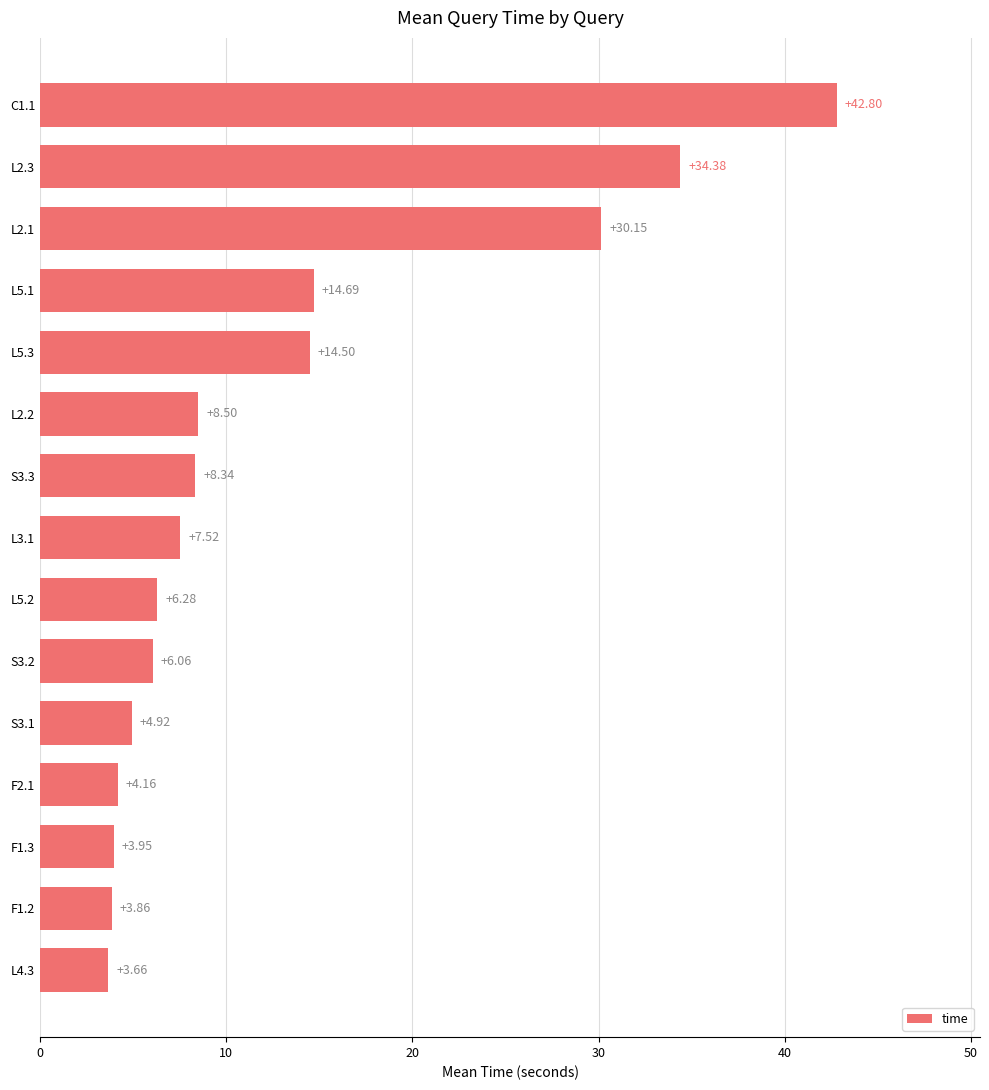

Rank the categories by value from lowest to highest.

L4.3, F1.2, F1.3, F2.1, S3.1, S3.2, L5.2, L3.1, S3.3, L2.2, L5.3, L5.1, L2.1, L2.3, C1.1